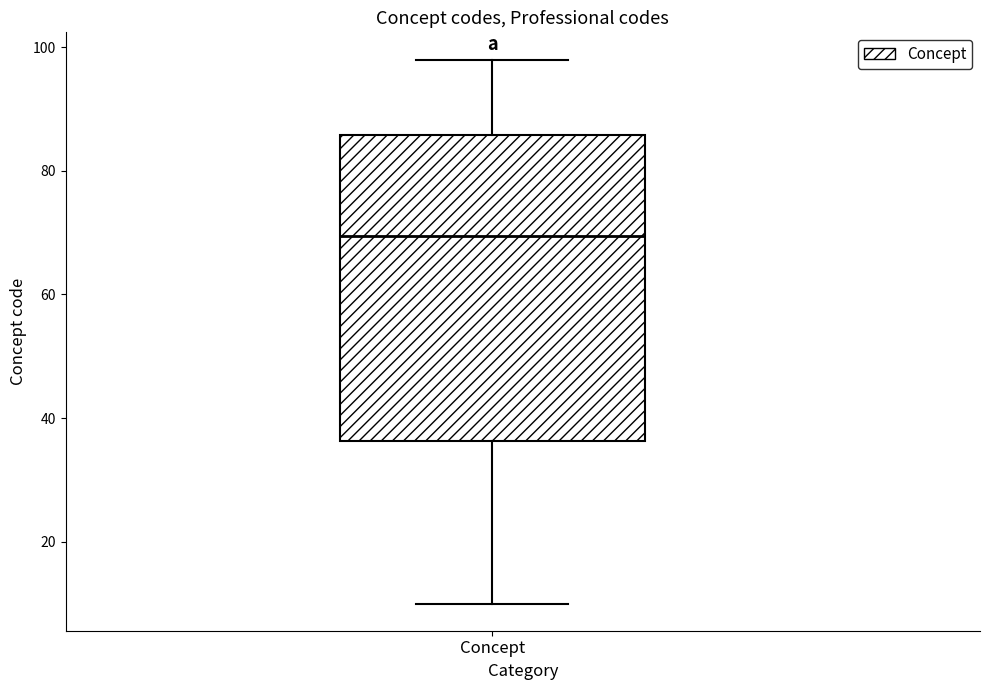

Read this box plot against the y-axis: the position of the median line, the range covered by the box, and the ends of both whiskers. The values are not printed on the chart, so give them approximately, as read against the axis.

median 70, box 36 to 86, whiskers 10 to 98